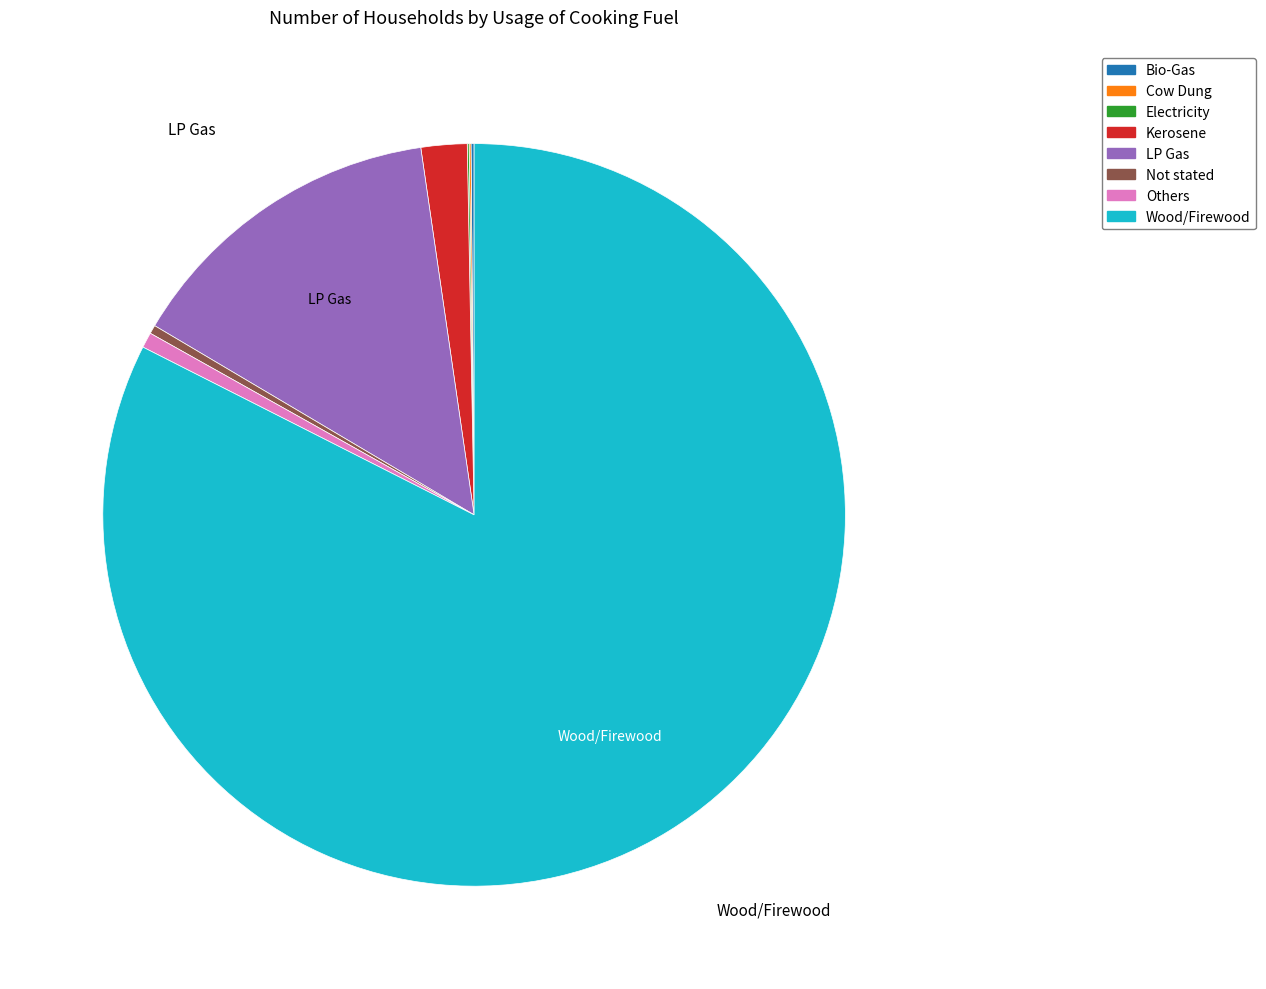

Does Wood/Firewood represent more than half of the total?

Yes